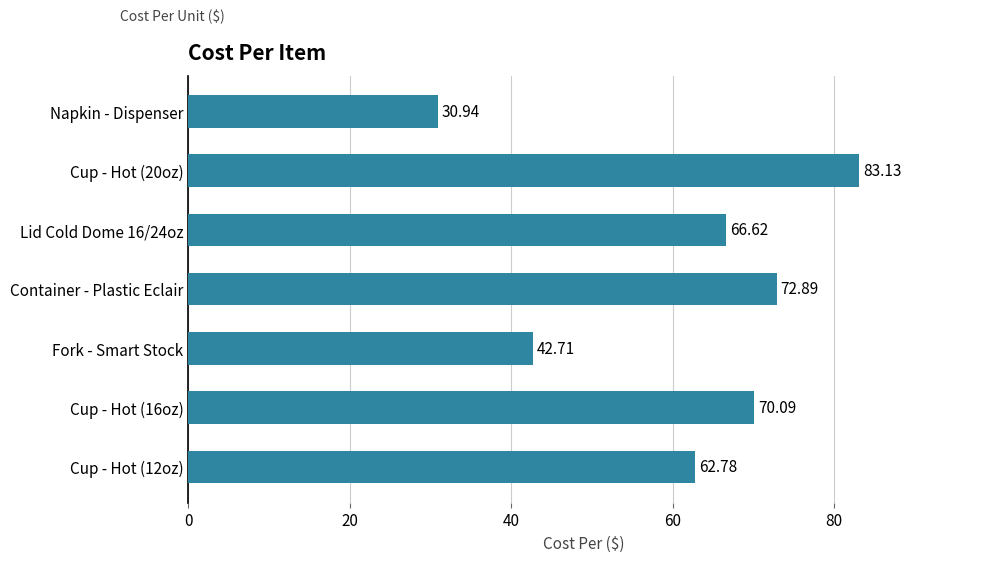

List the labels in order of value, largest first.

Cup - Hot (20oz), Container - Plastic Eclair, Cup - Hot (16oz), Lid Cold Dome 16/24oz, Cup - Hot (12oz), Fork - Smart Stock, Napkin - Dispenser